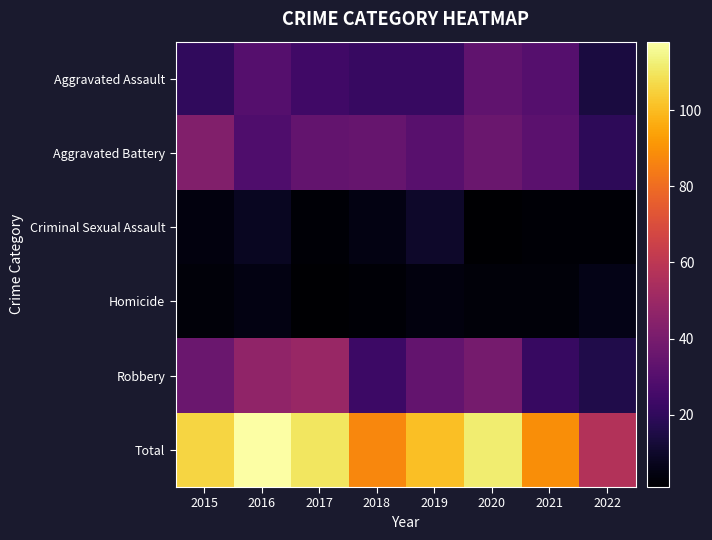

How many data points does each series have?

8